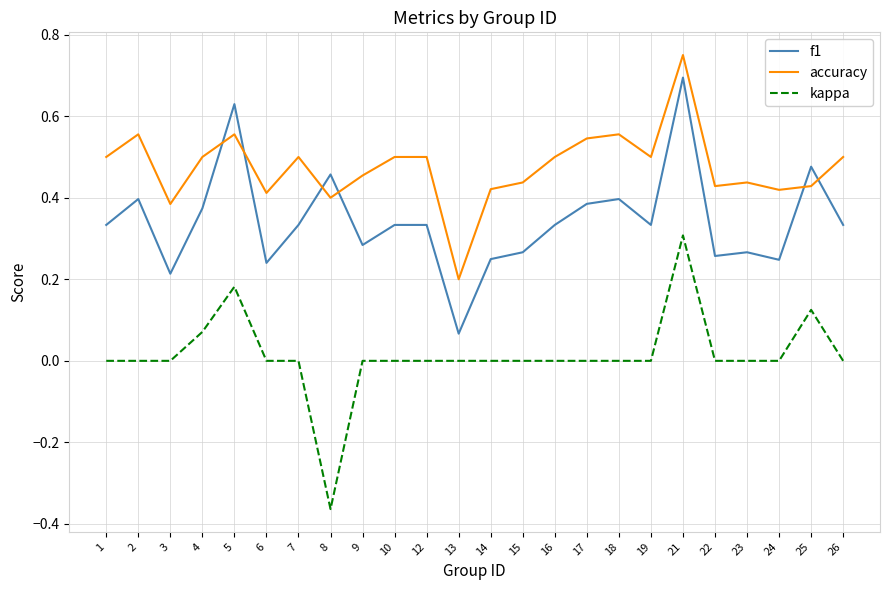

Which category has the highest value in the kappa series?

21